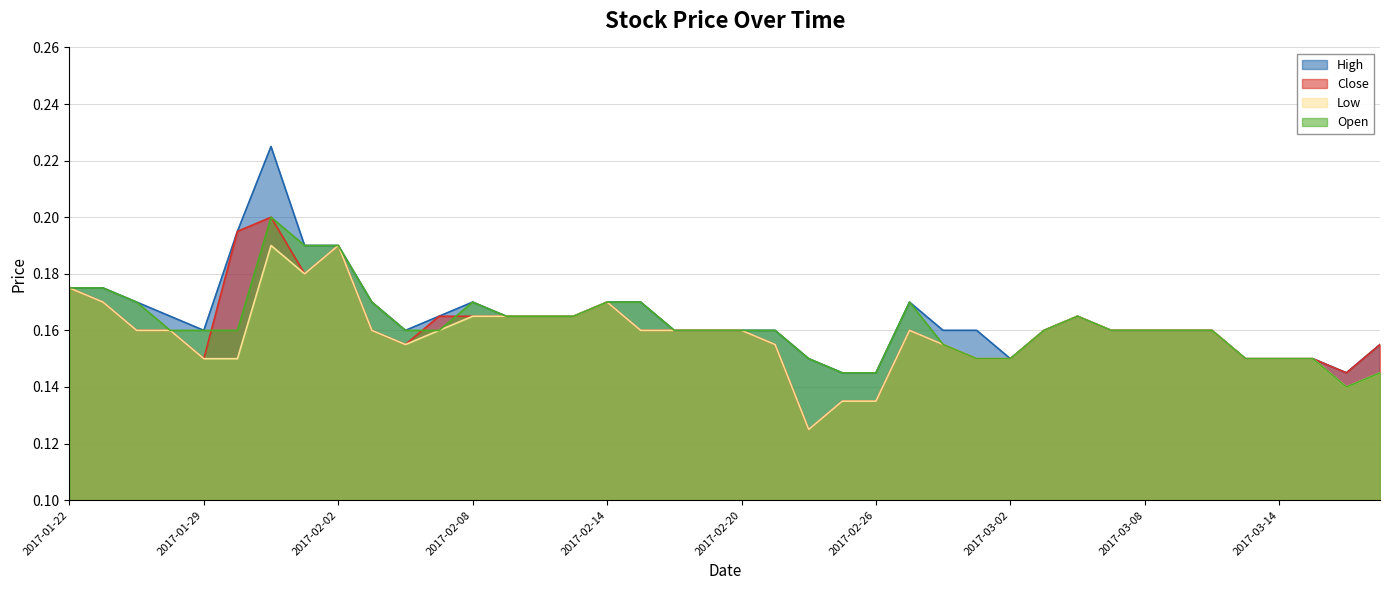

The value of High at 2017-02-05 is 0.2. True or false?

True